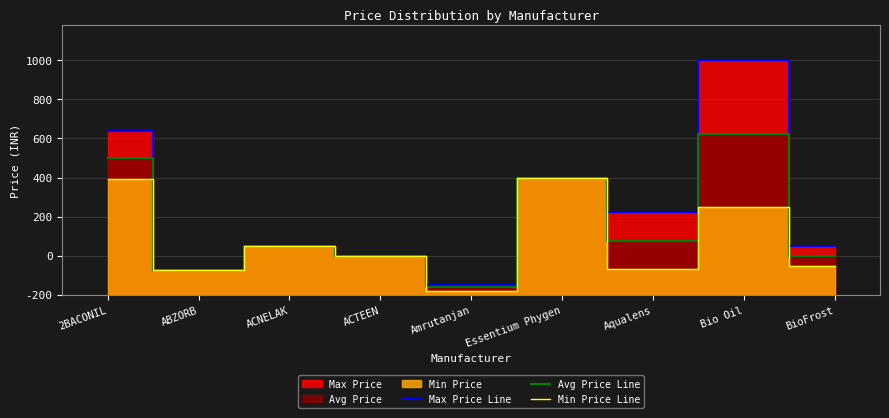

What is the difference between the second highest and minimum values in the Min Price Line series?

573